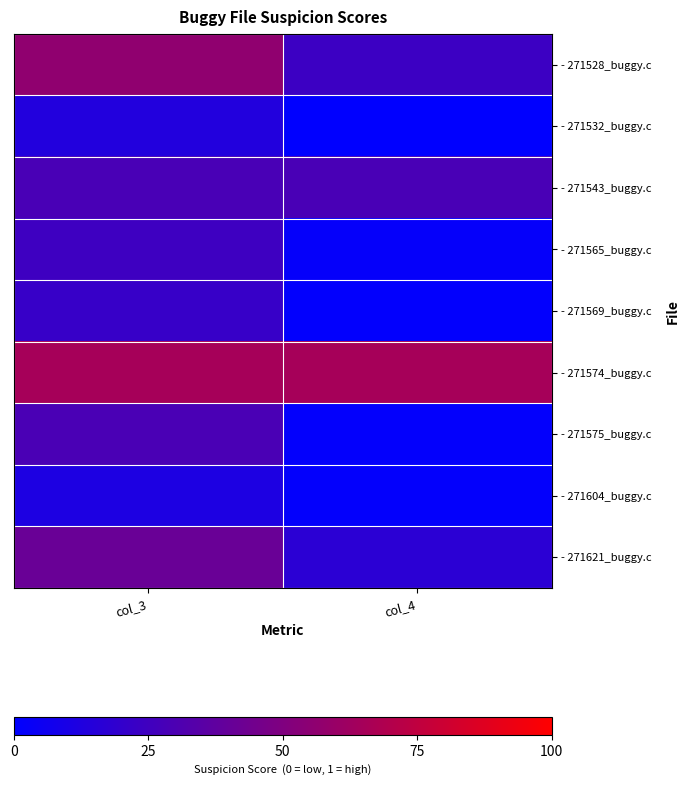

List the series in order of their peak value, highest first.

- 271574_buggy.c, - 271528_buggy.c, - 271621_buggy.c, - 271575_buggy.c, - 271543_buggy.c, - 271565_buggy.c, - 271569_buggy.c, - 271532_buggy.c, - 271604_buggy.c